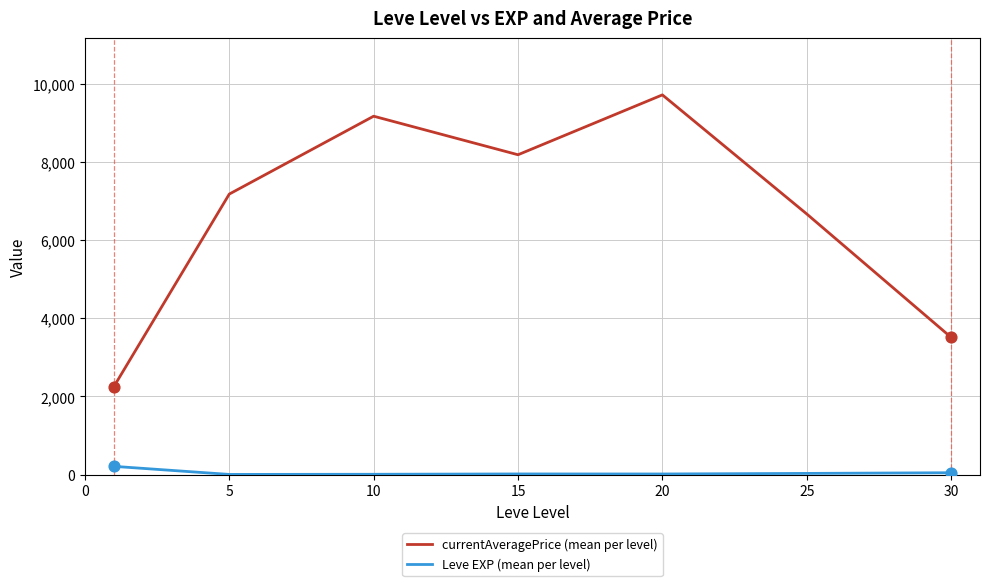

What are all the series names shown in the legend?

currentAveragePrice (mean per level), Leve EXP (mean per level)